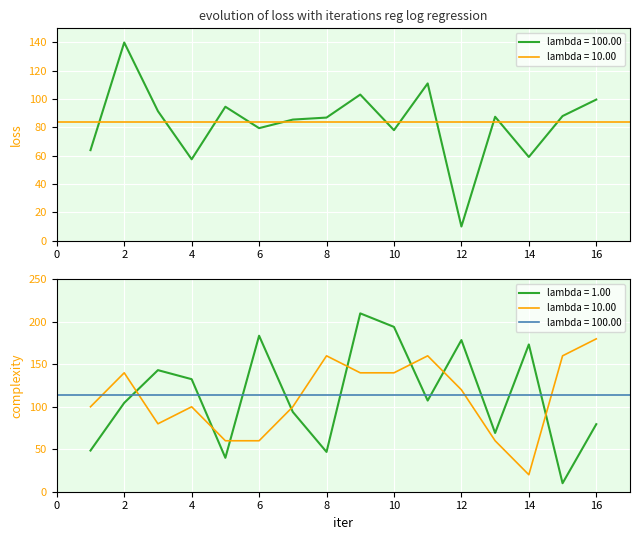

Where is the first local maximum for col_4_pos?

2